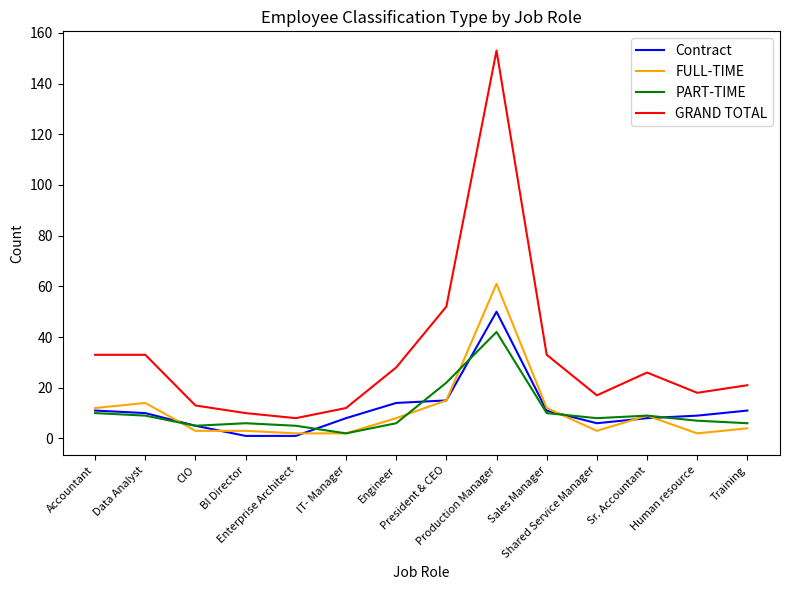

True or false: GRAND TOTAL has a value of 8 at Human resource.

False